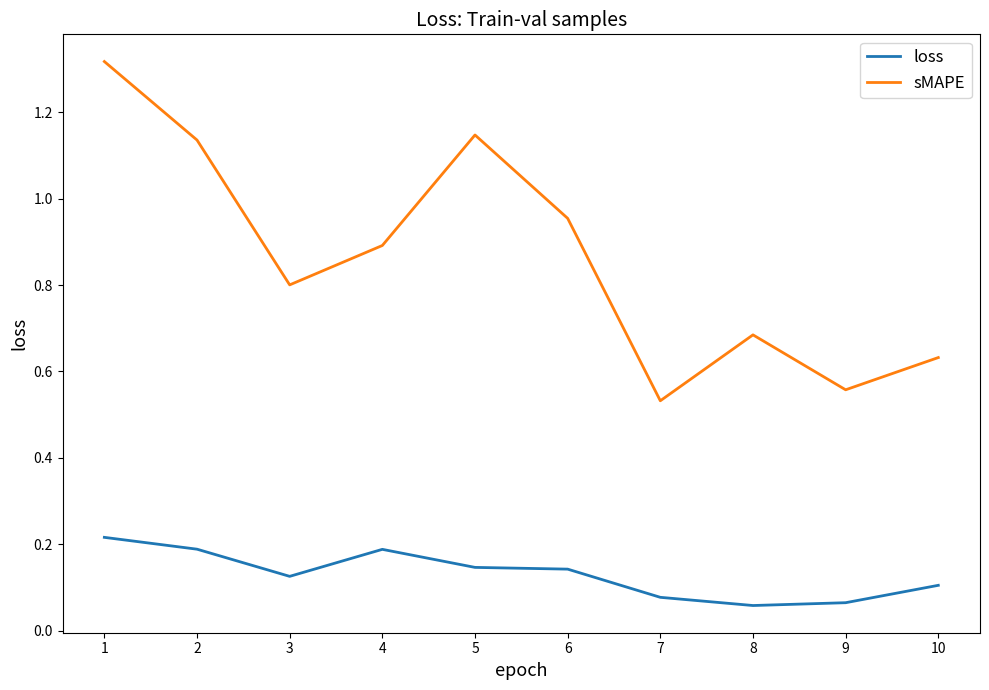

Rank the series by their maximum value, from highest to lowest.

sMAPE, loss